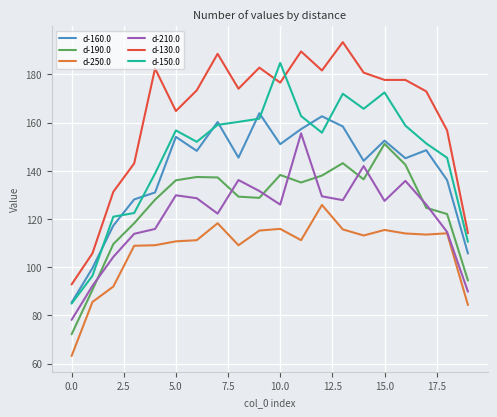

What is the minimum value for d-190.0?

72.1